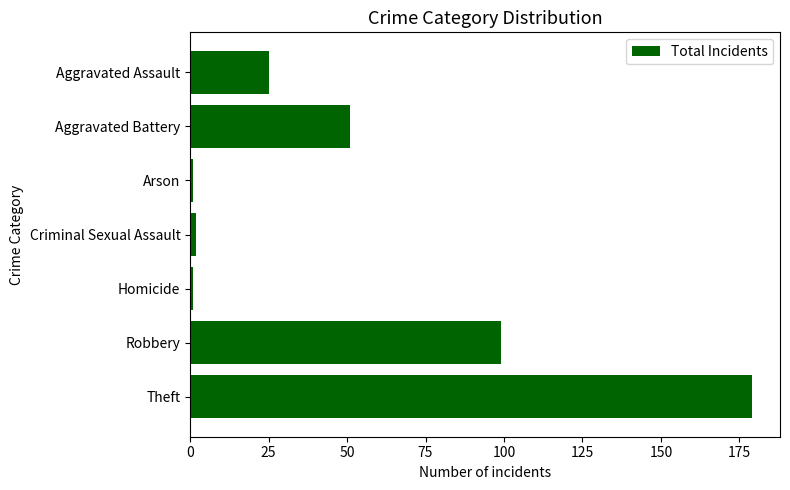

The value at Robbery is 43. True or false?

False